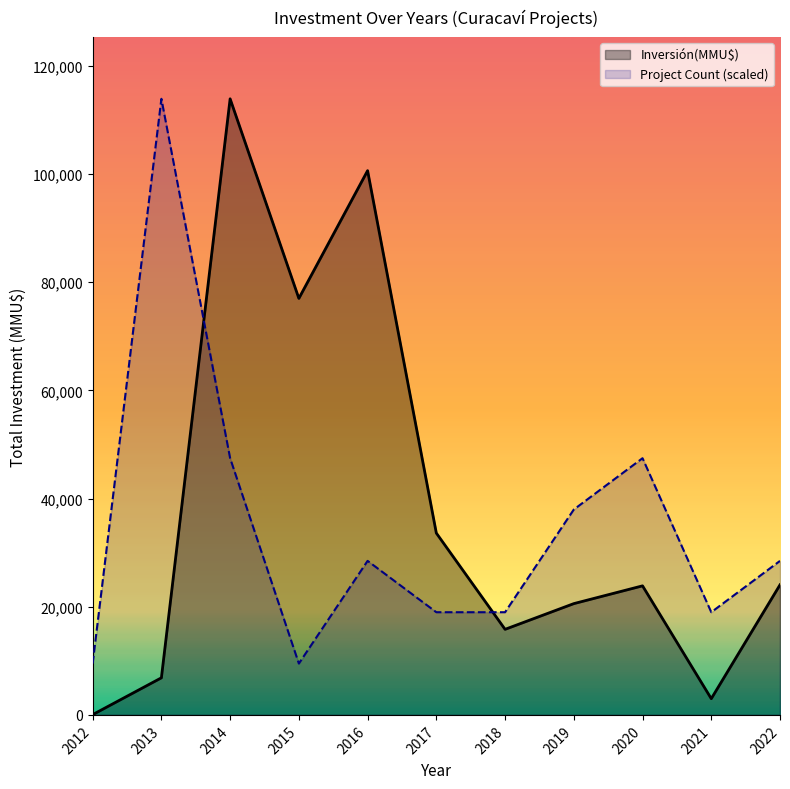

How many lines are shown in the chart?

2